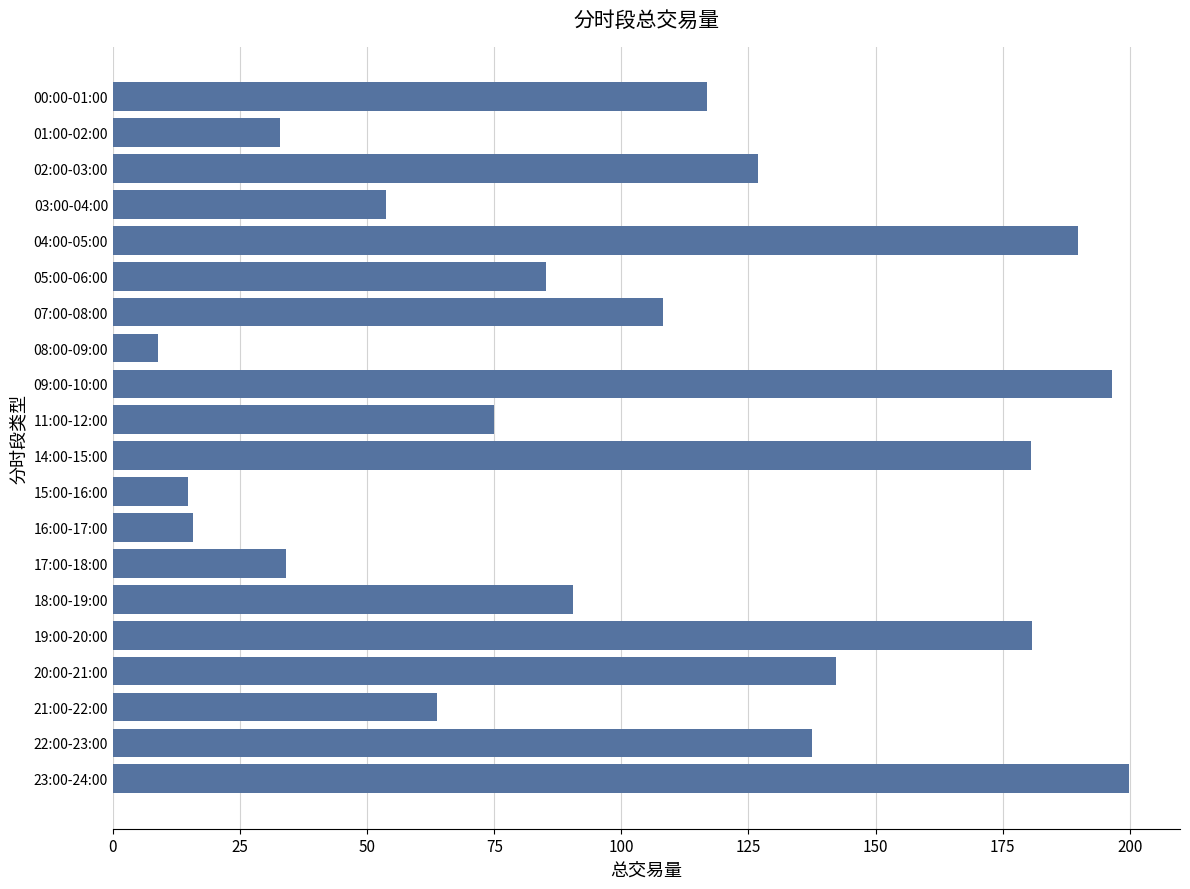

At which category does the chart reach its minimum across all series?

08:00-09:00